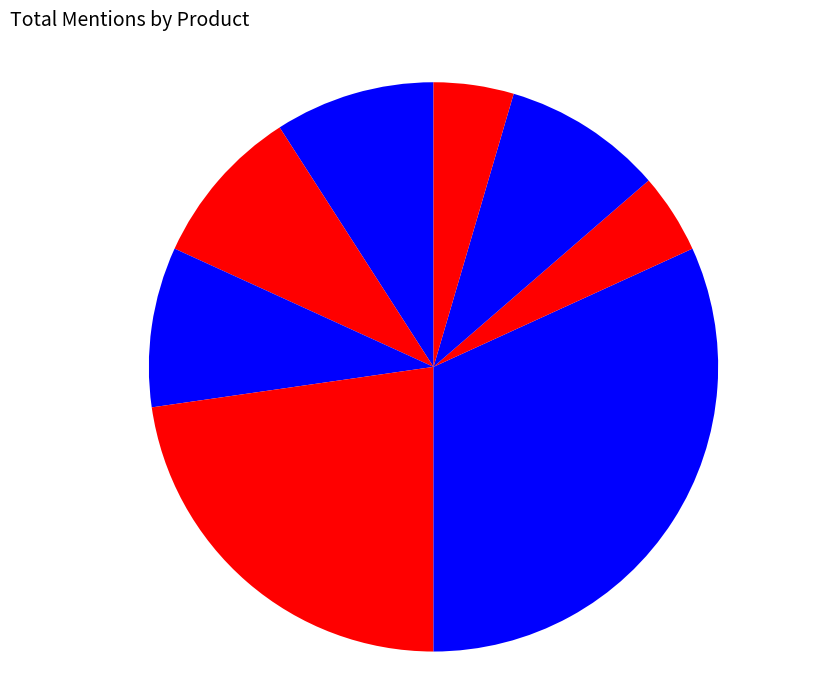

Is there a majority slice in this chart?

No